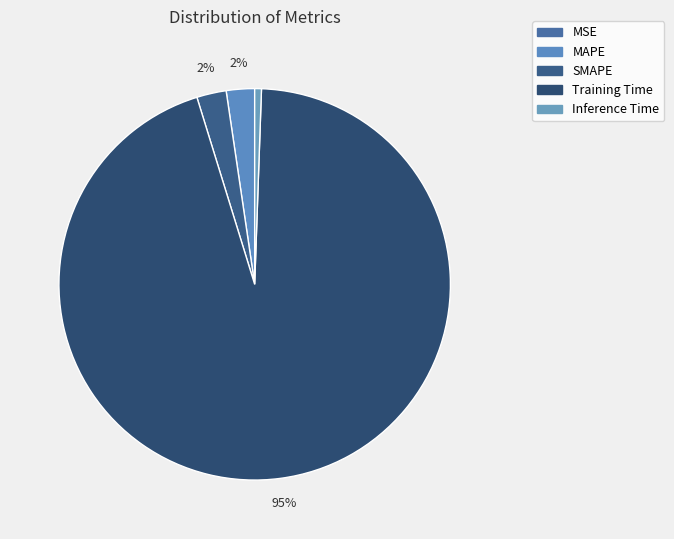

Rank the categories by value from highest to lowest.

Training Time, SMAPE, MAPE, Inference Time, MSE